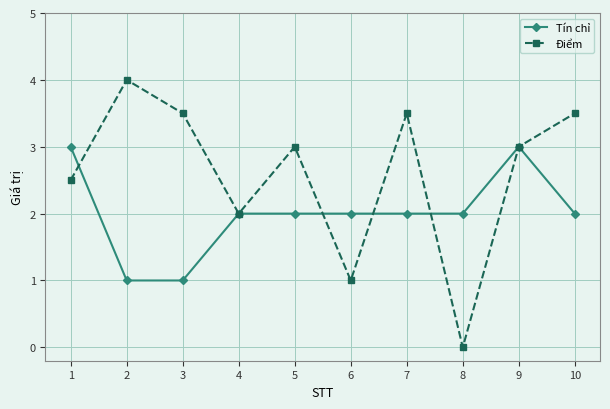

List the series in order of their overall mean, lowest first.

Tín chỉ, Điểm